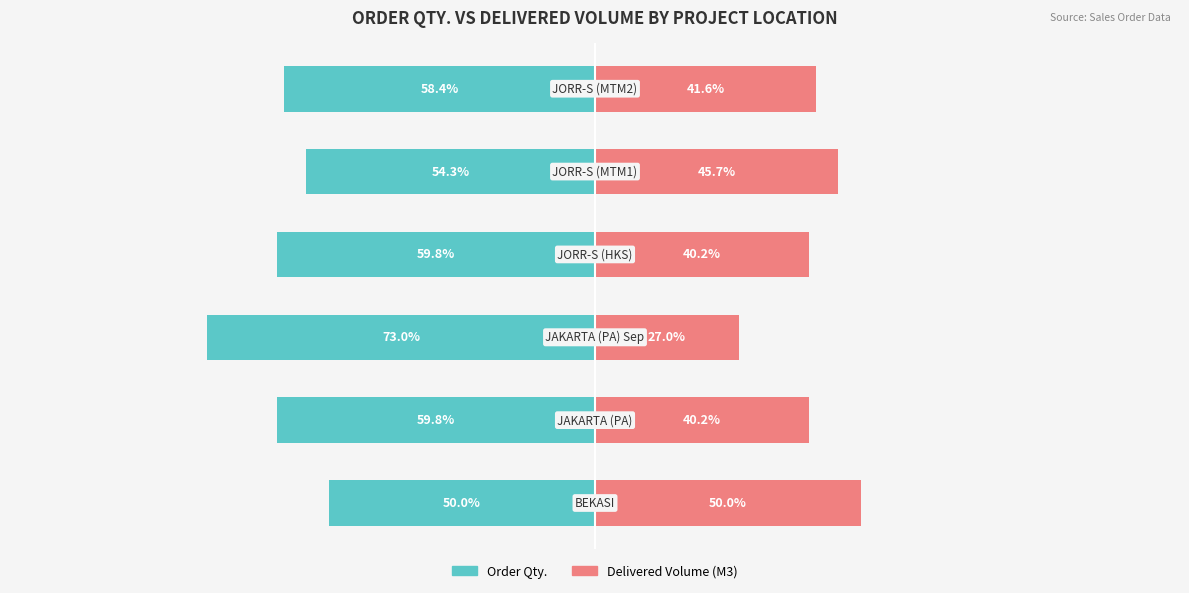

At how many categories does at least one series exceed 13?

6